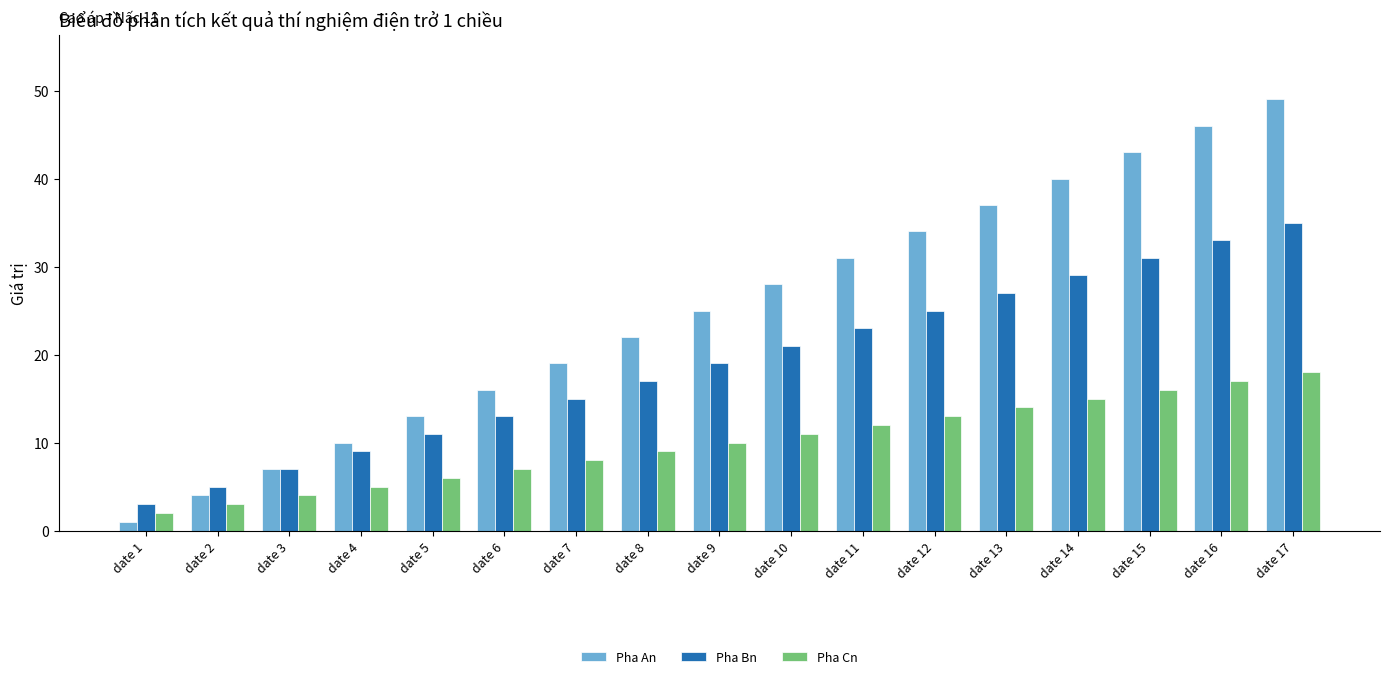

Are the bars horizontal?

No